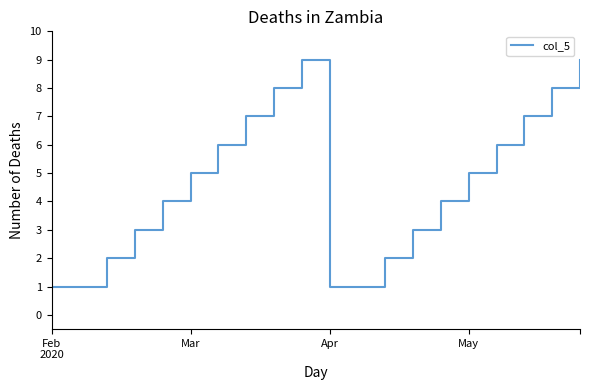

What is the difference between the maximum and minimum values?

8